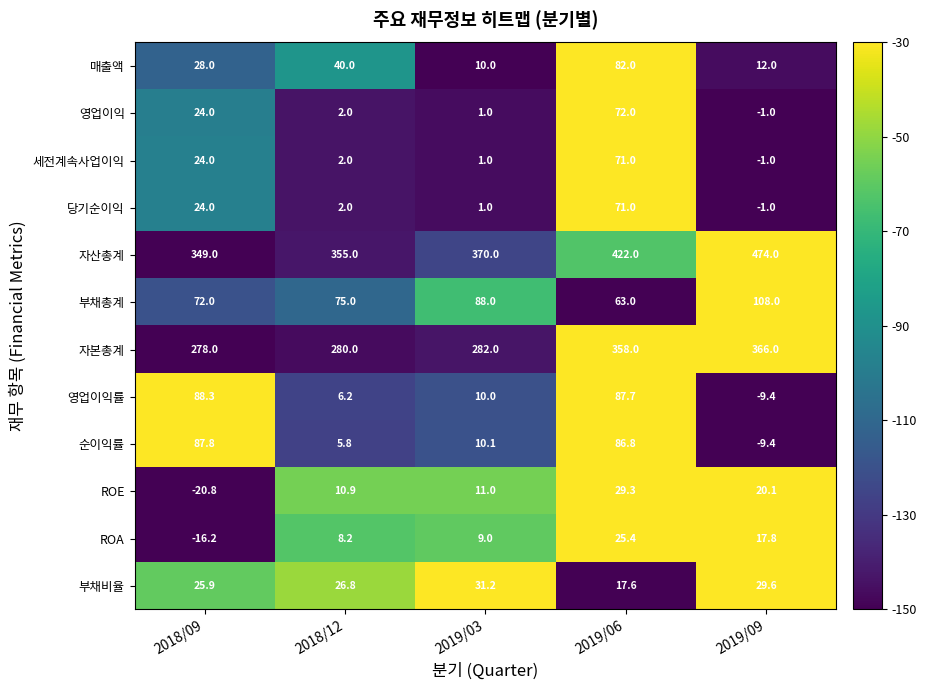

What is the minimum value shown in the chart?

-20.8